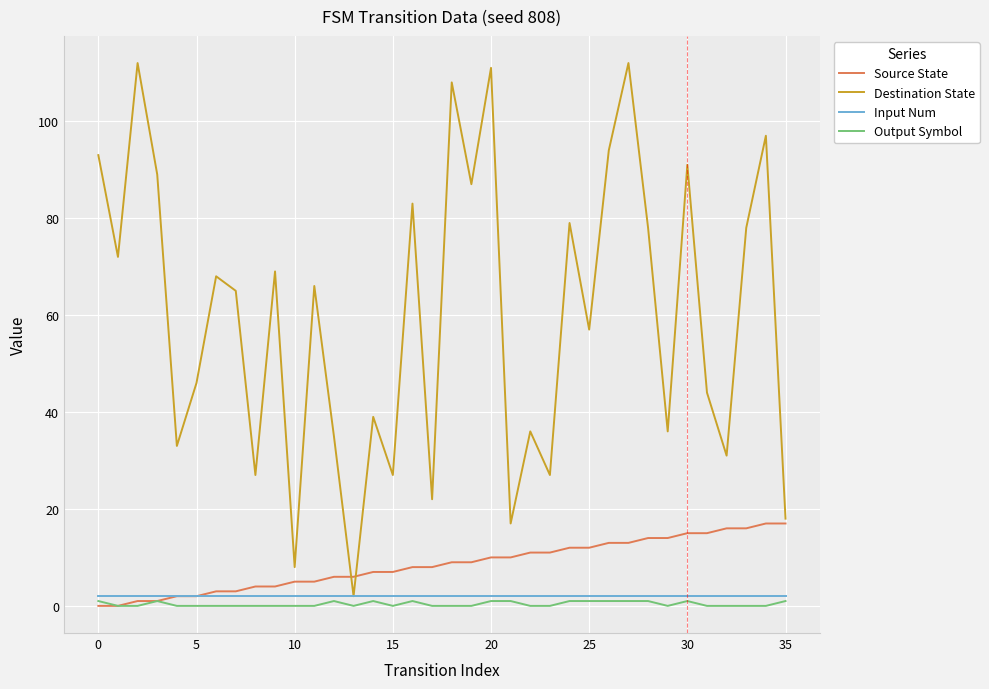

What is the maximum value shown in the chart?

112